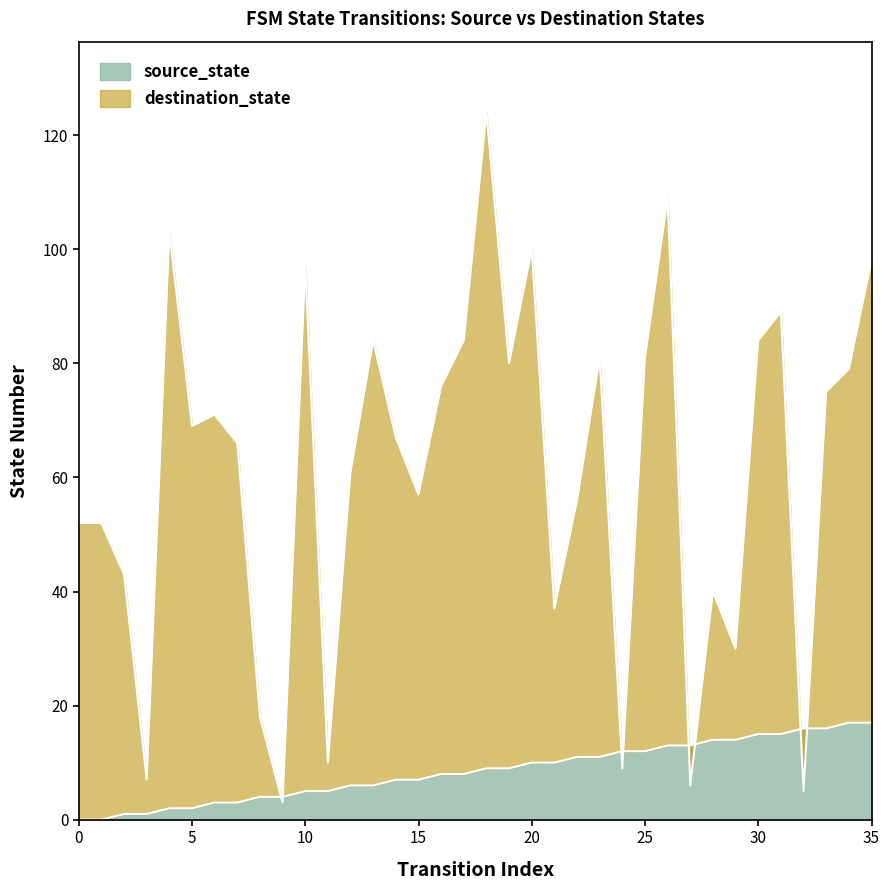

At 3, list the series in order from smallest to largest.

source_state, destination_state